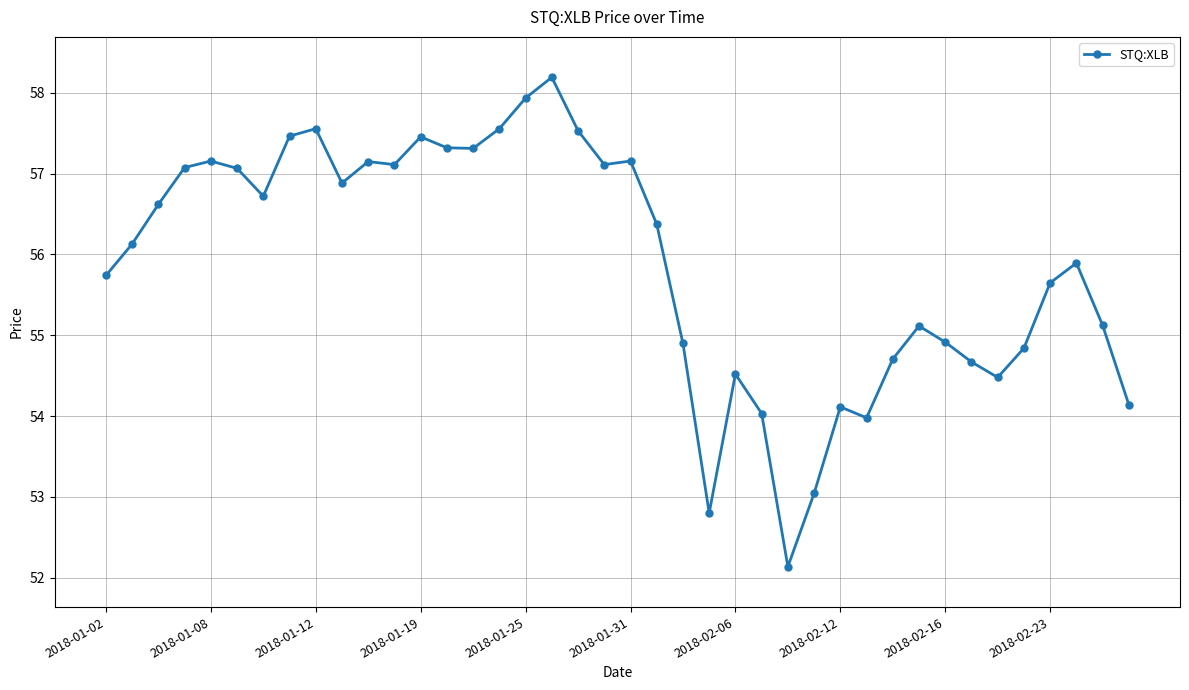

What is the sum of all values?

2235.7